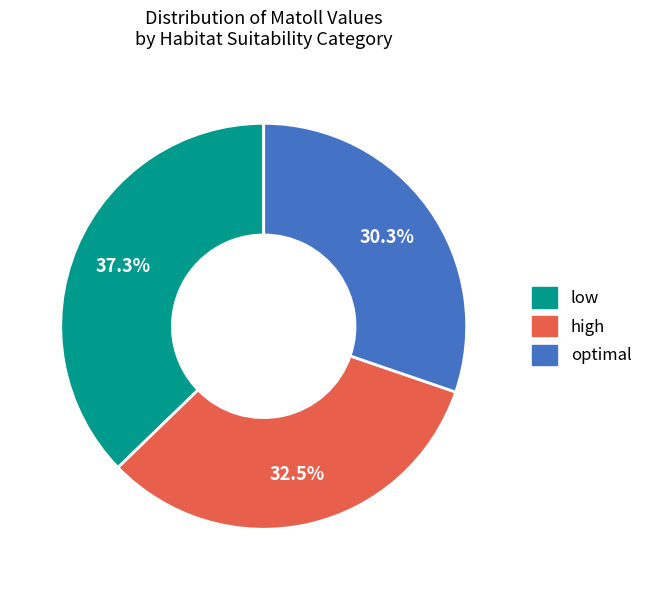

Approximately how many times larger is the value at low compared to high?

1.1